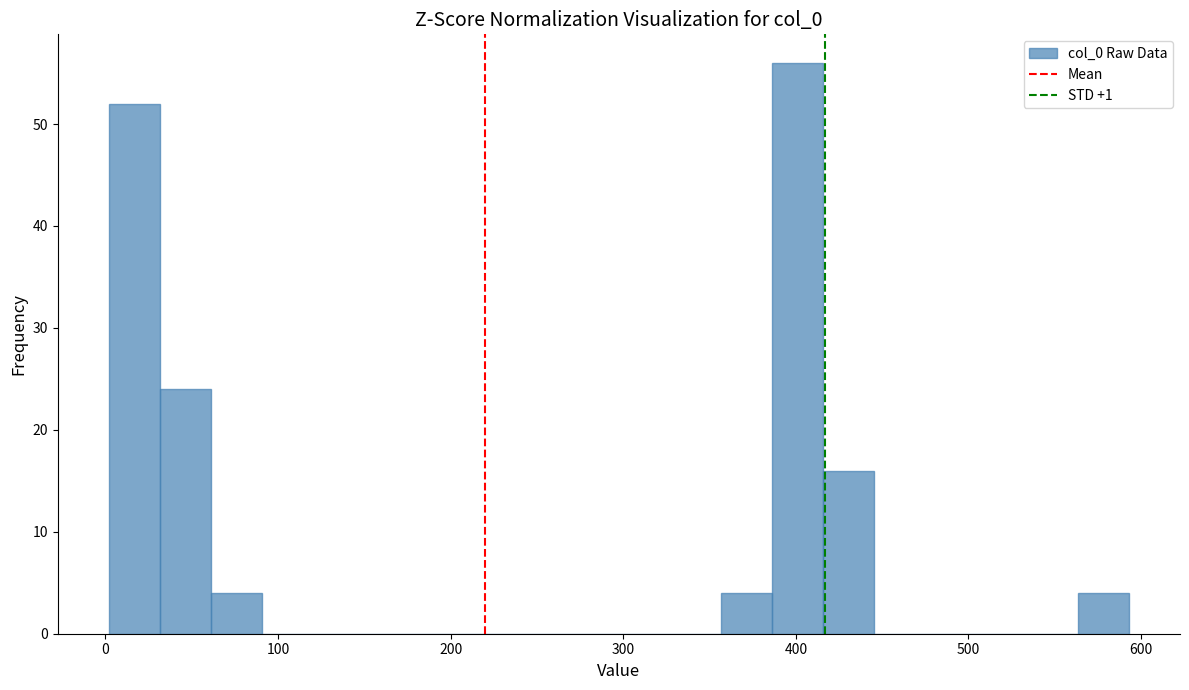

Read against the x-axis, roughly where is the centre of the tallest bar?

400